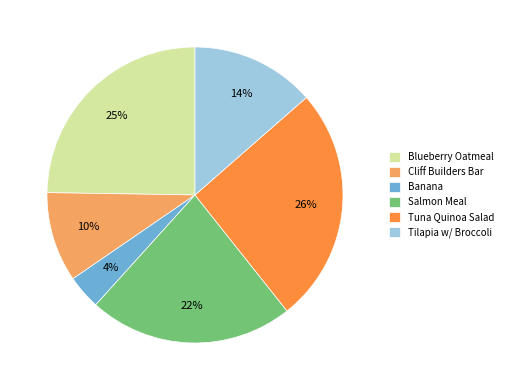

To the nearest percent, what percentage of the pie is Banana?

4%